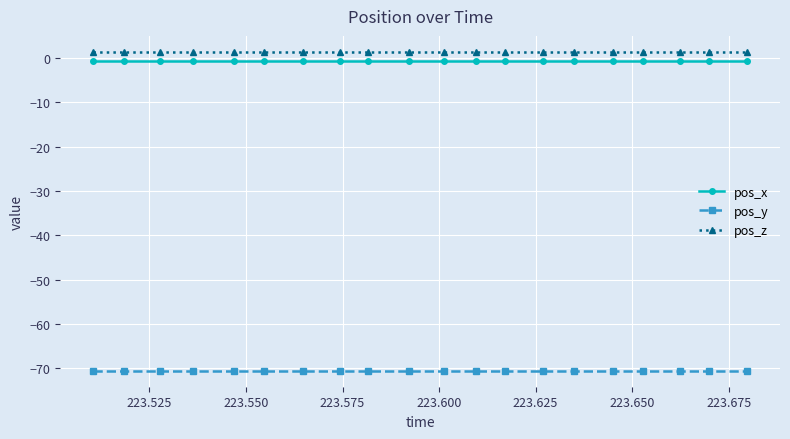

True or false: pos_y and pos_z cross at least once.

False